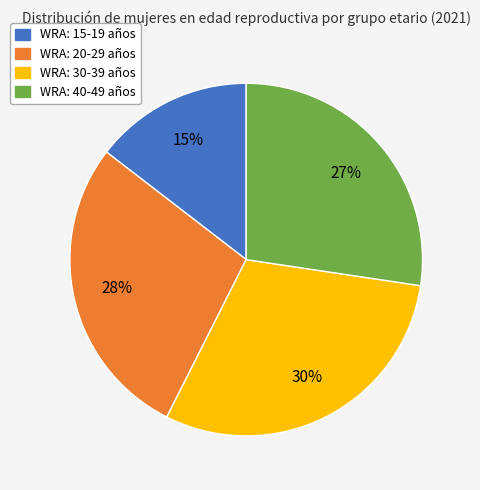

True or false: WRA: 40-49 años accounts for 15% of the total.

False